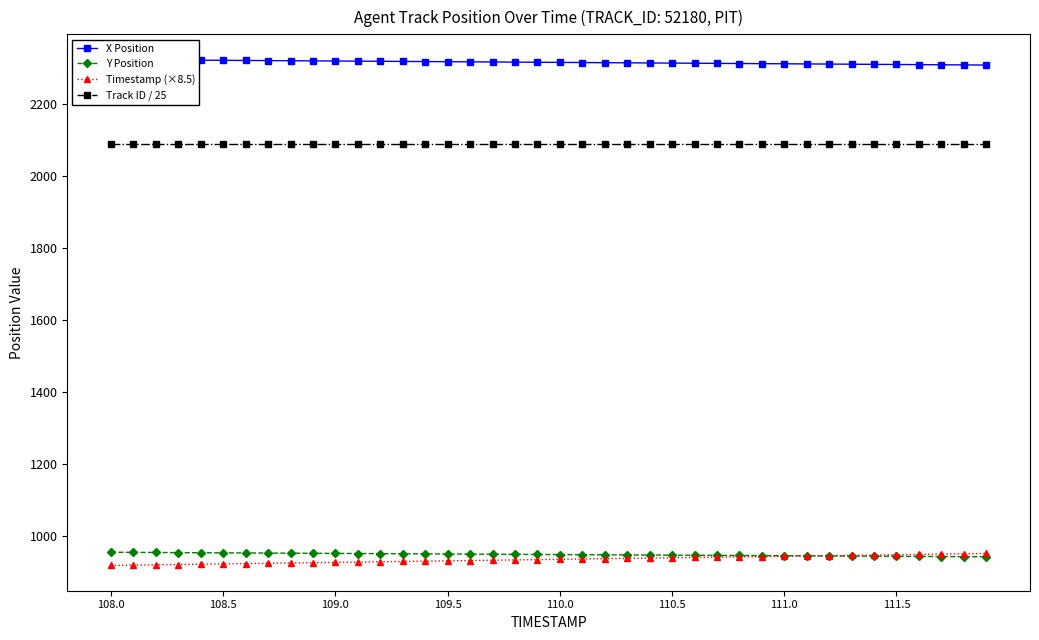

True or false: Track ID / 25 has more than 1 interior local peaks.

False